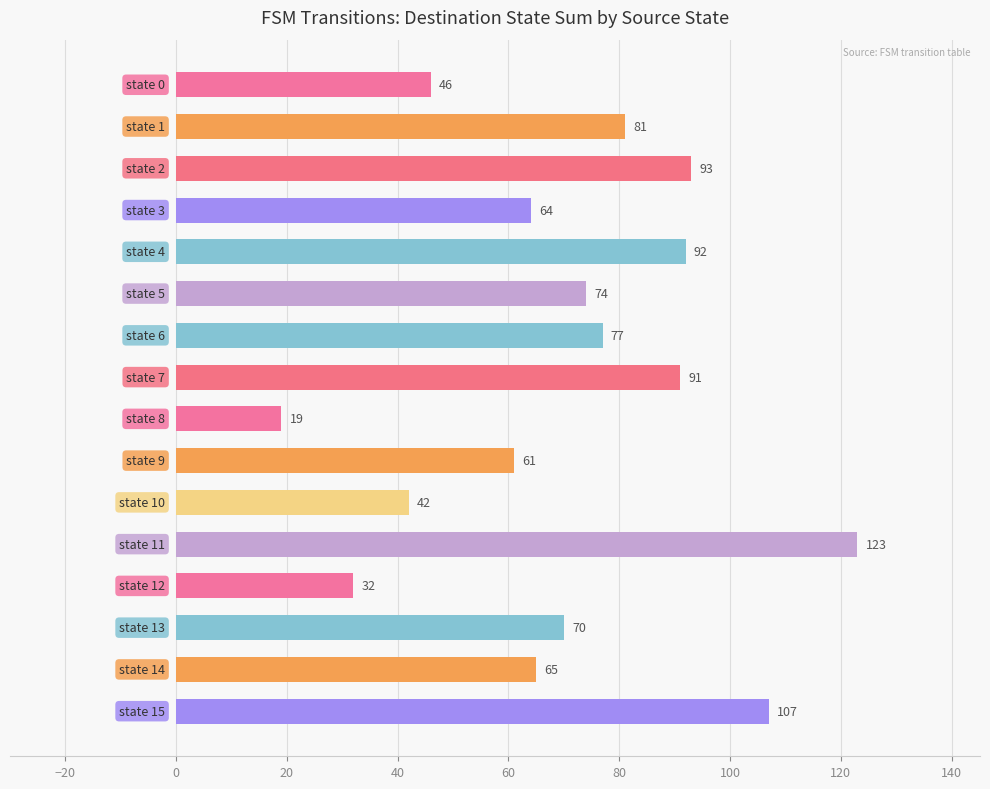

What is the greatest value displayed?

123